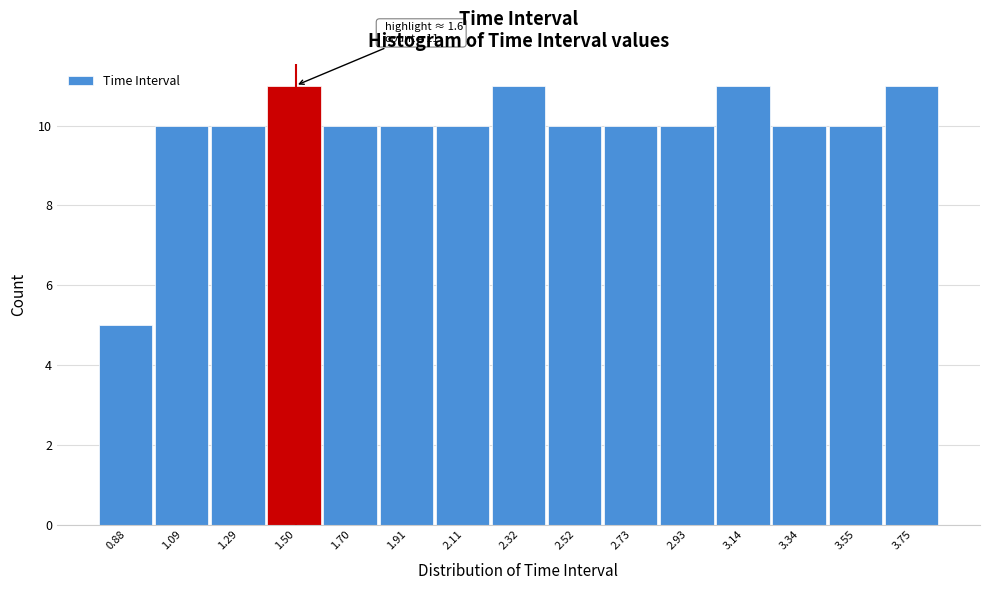

Reading left to right, transcribe all the data shown in this chart.

0.88=5	1.09=10	1.29=10	1.50=11	1.70=10	1.91=10	2.11=10	2.32=11	2.52=10	2.73=10	2.93=10	3.14=11	3.34=10	3.55=10	3.75=11